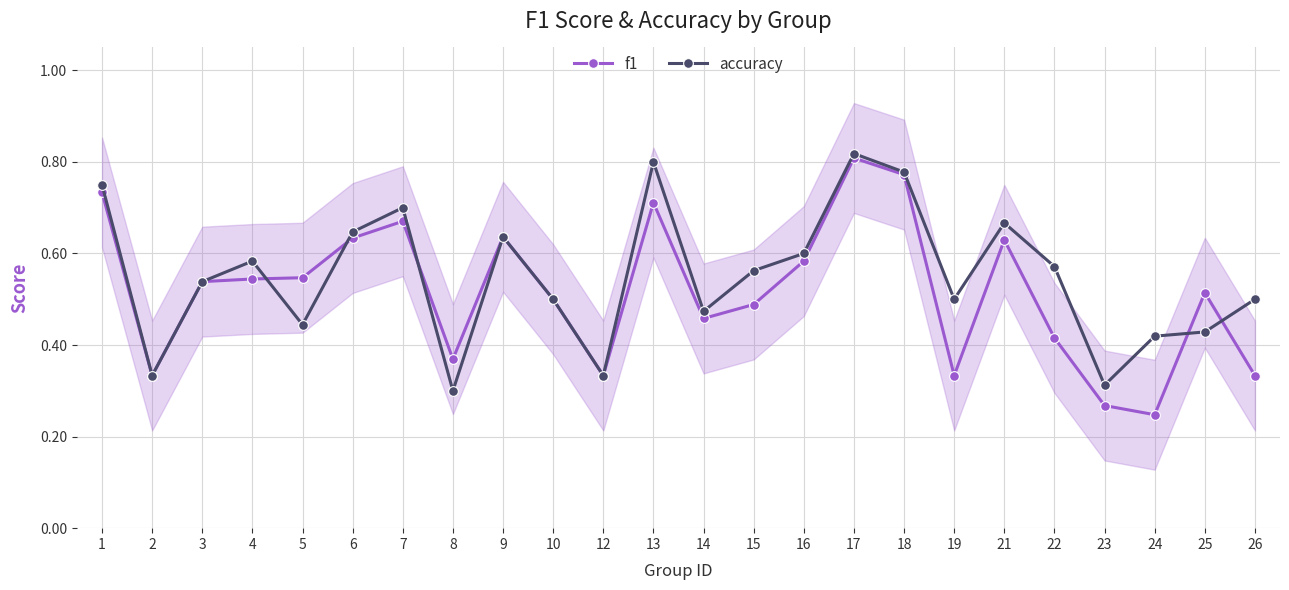

How many lines are shown in the chart?

2